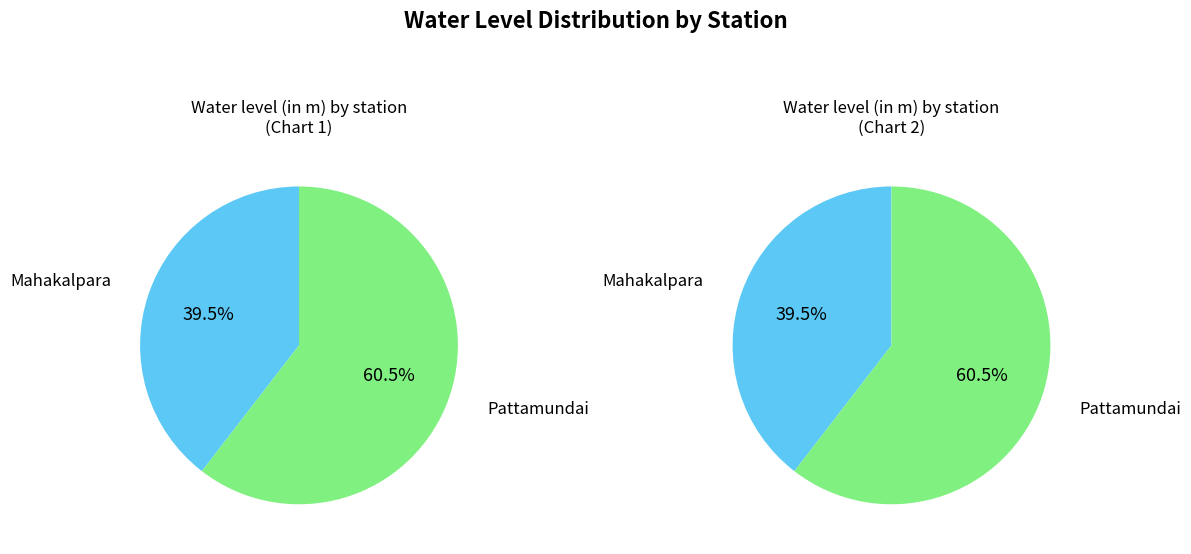

Which category accounts for the majority?

Pattamundai